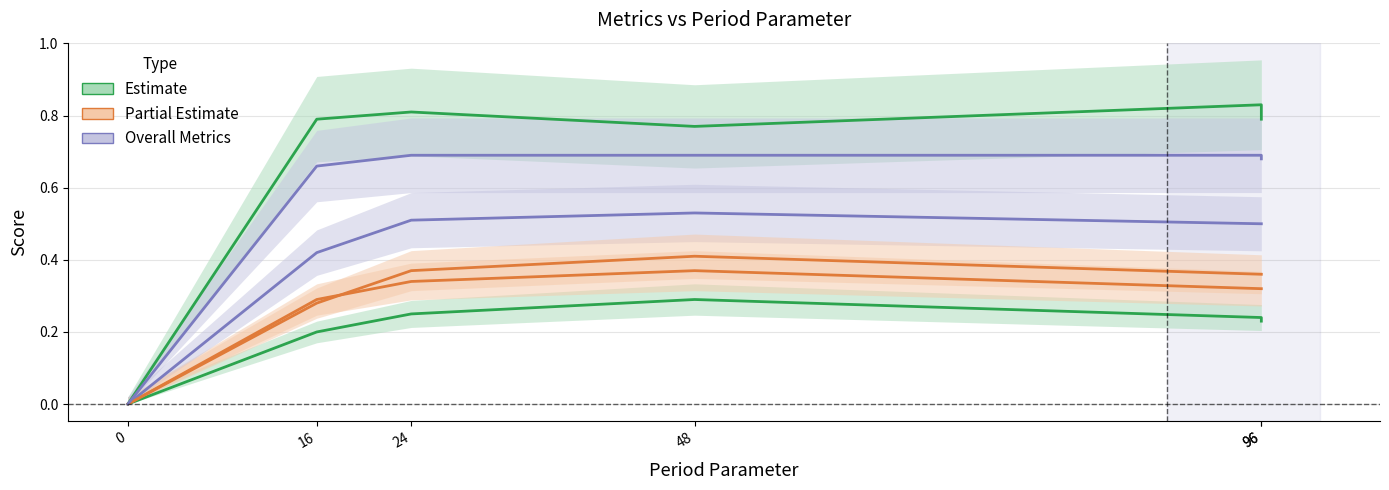

How many interior local peaks does the overall_f1 series have?

1